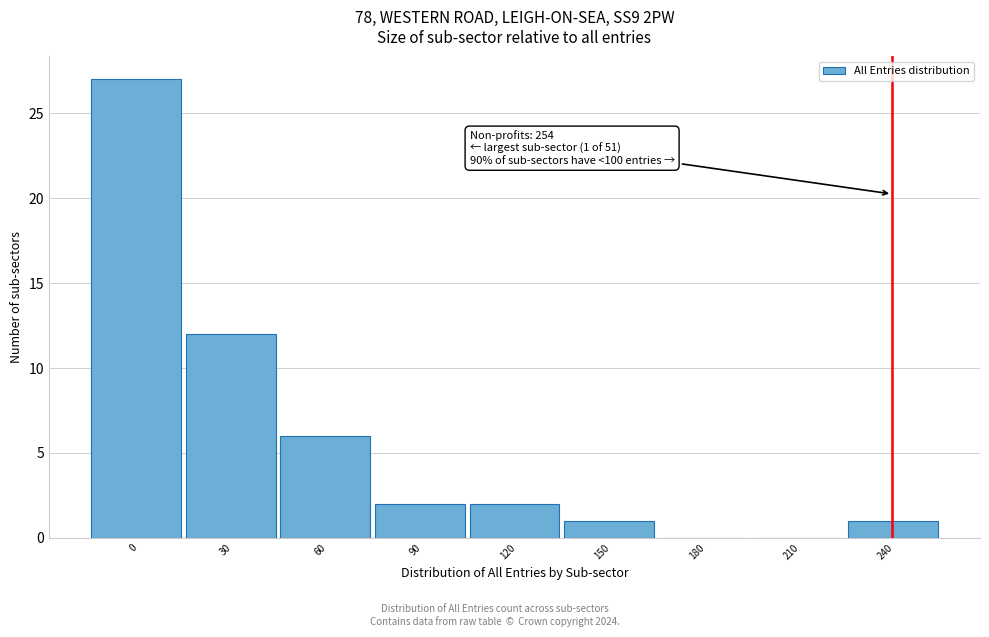

Reading right to left, list all the values displayed in this chart.

240=1	210=0	180=0	150=1	120=2	90=2	60=6	30=12	0=27